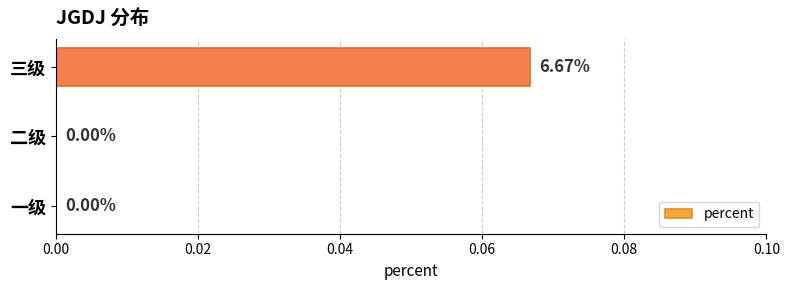

Are the bars horizontal?

Yes